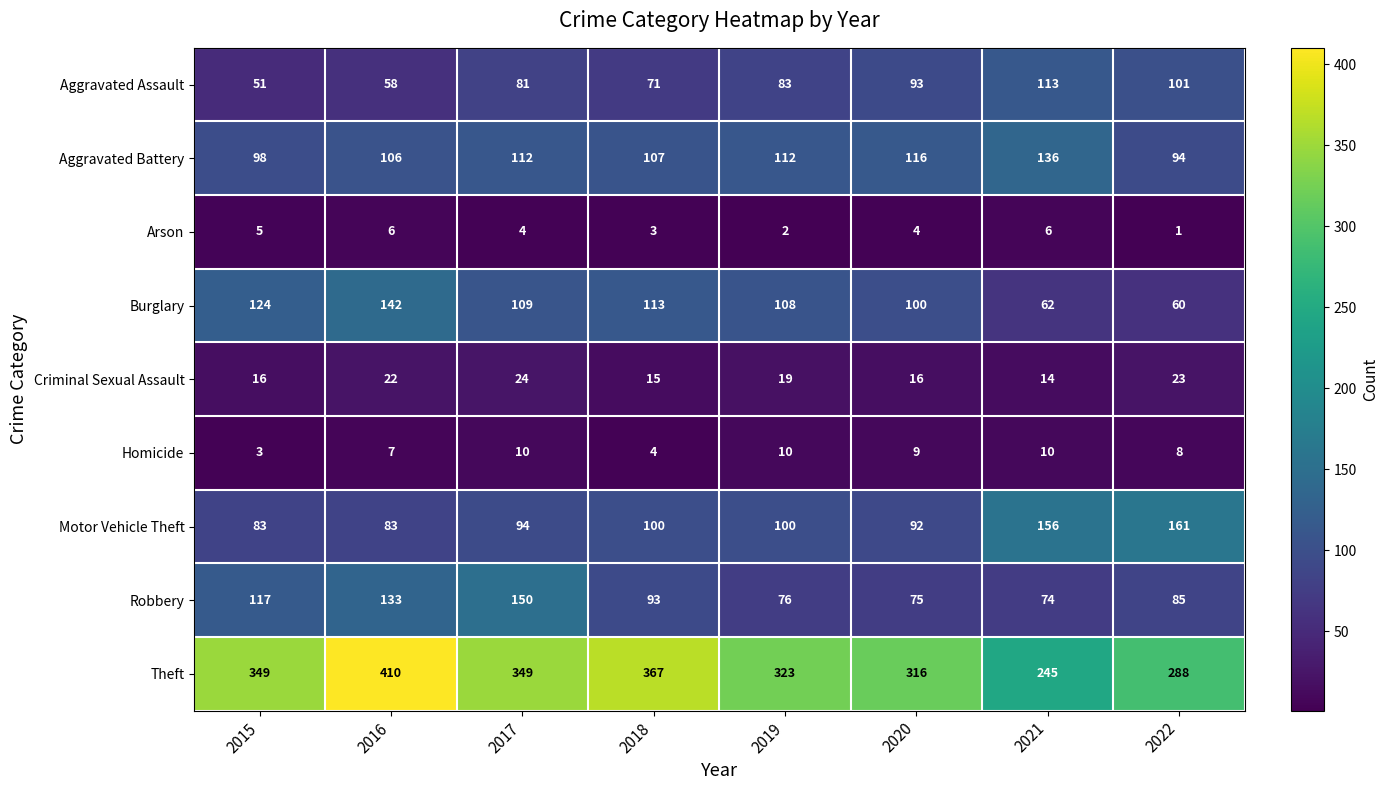

What is the sum of all Criminal Sexual Assault values?

149